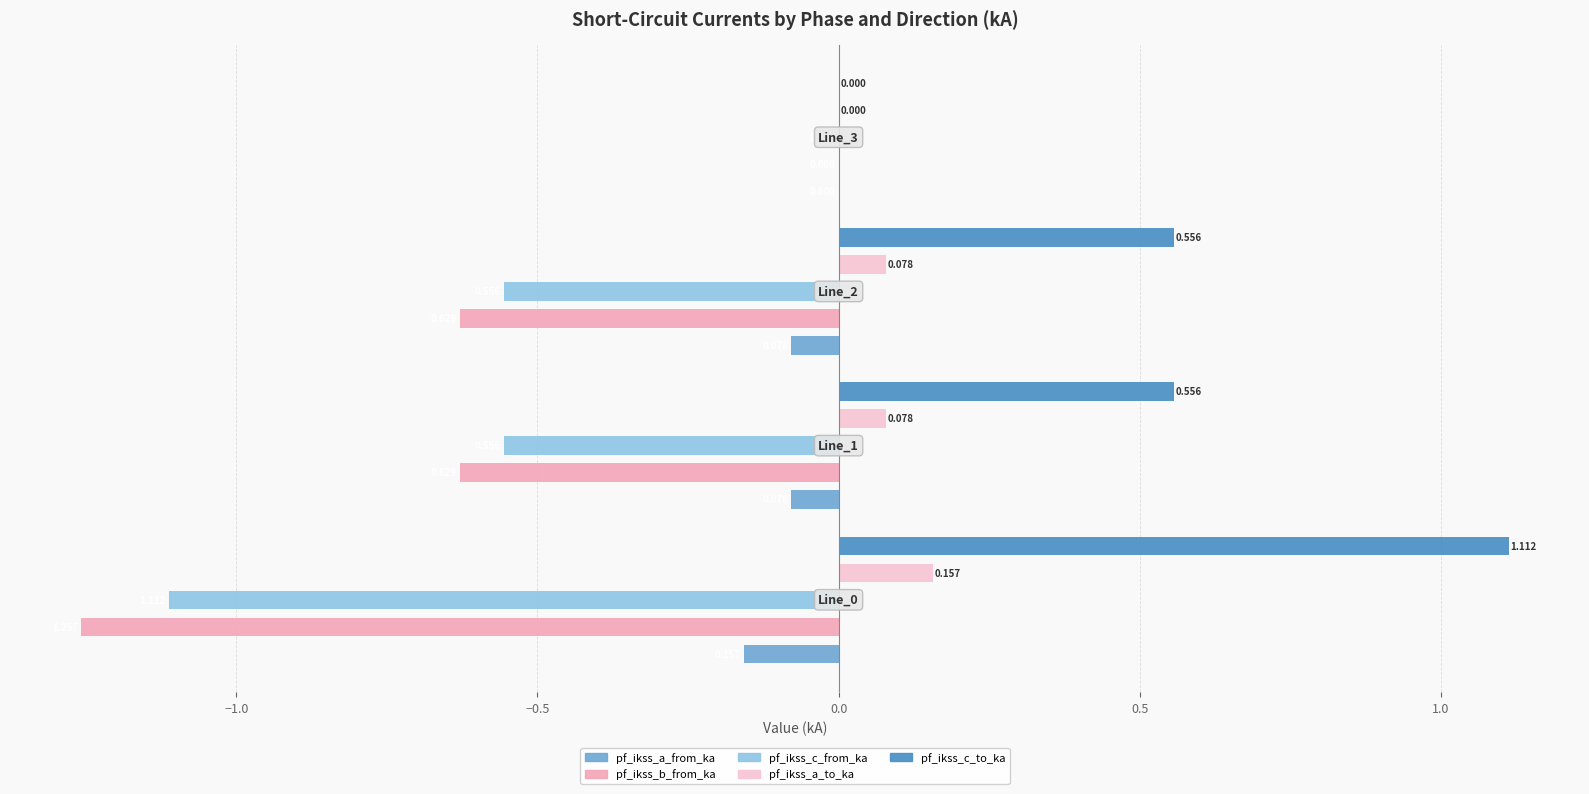

How many bars are there in total?

20